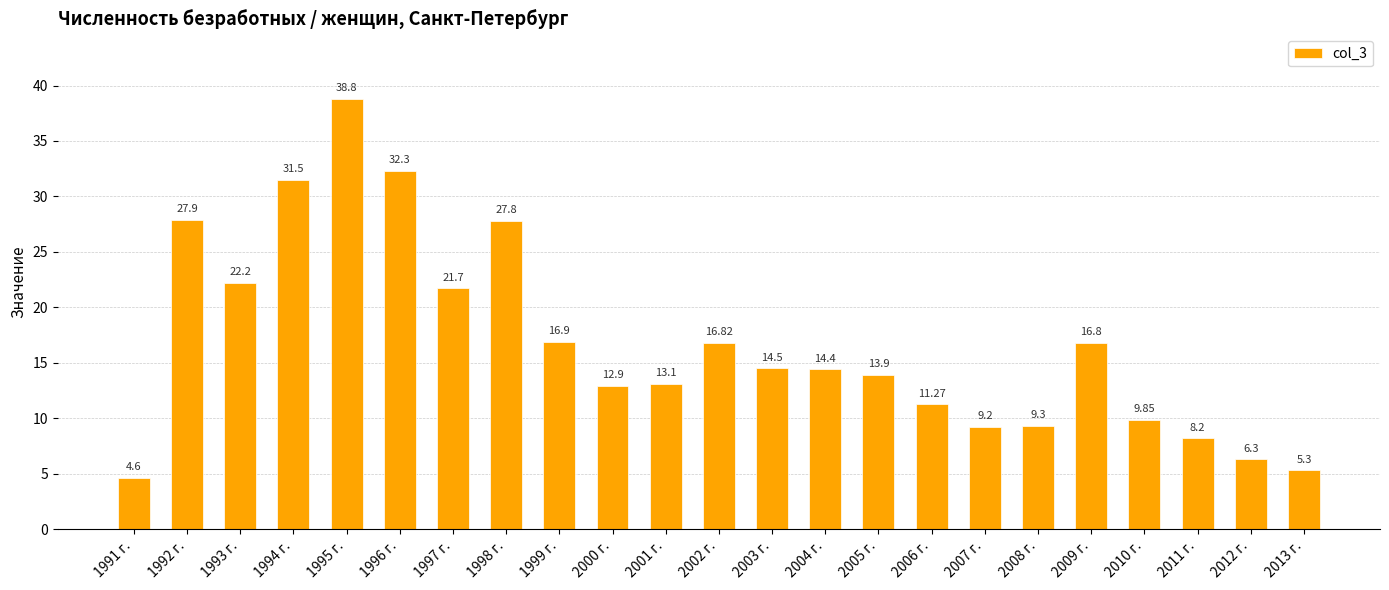

How many values exceed 14?

12